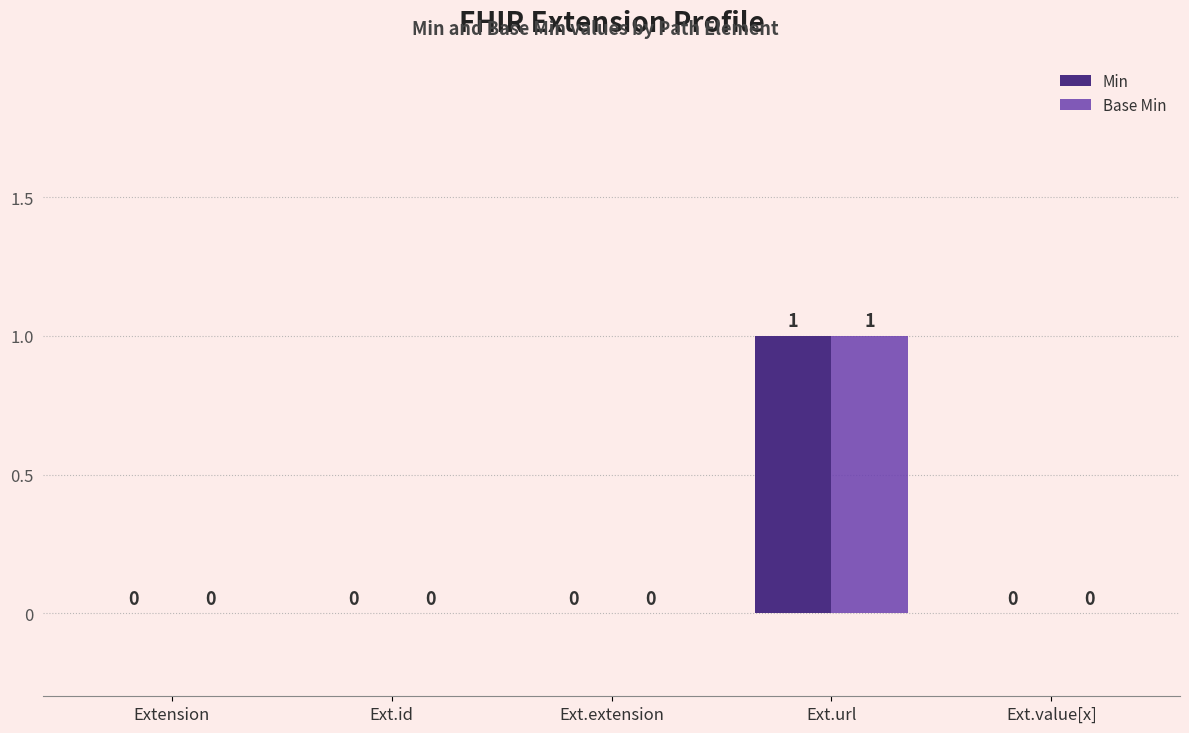

Which category has the highest value in the Base Min series?

Ext.url